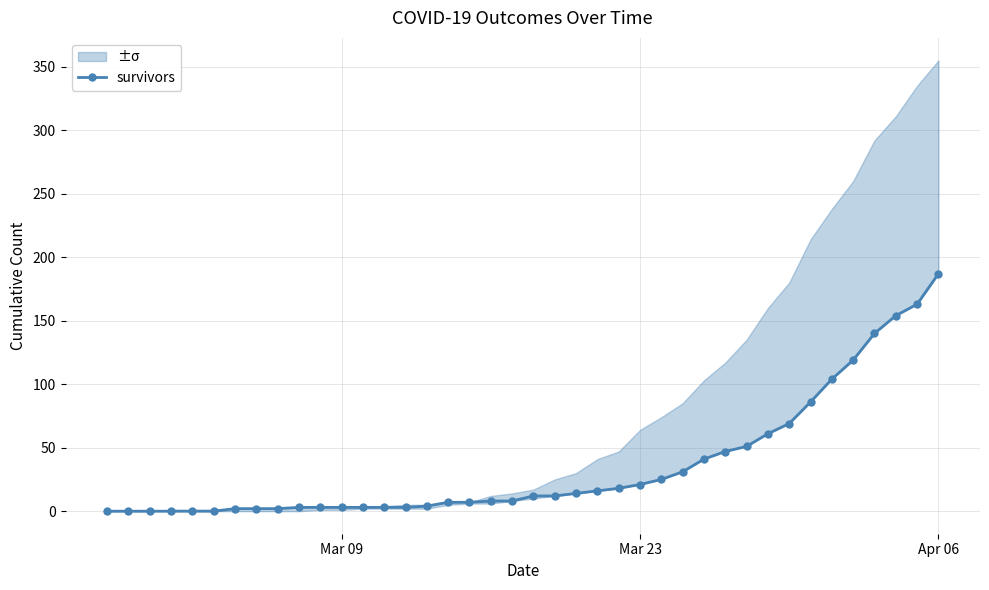

What is the greatest value displayed?

187